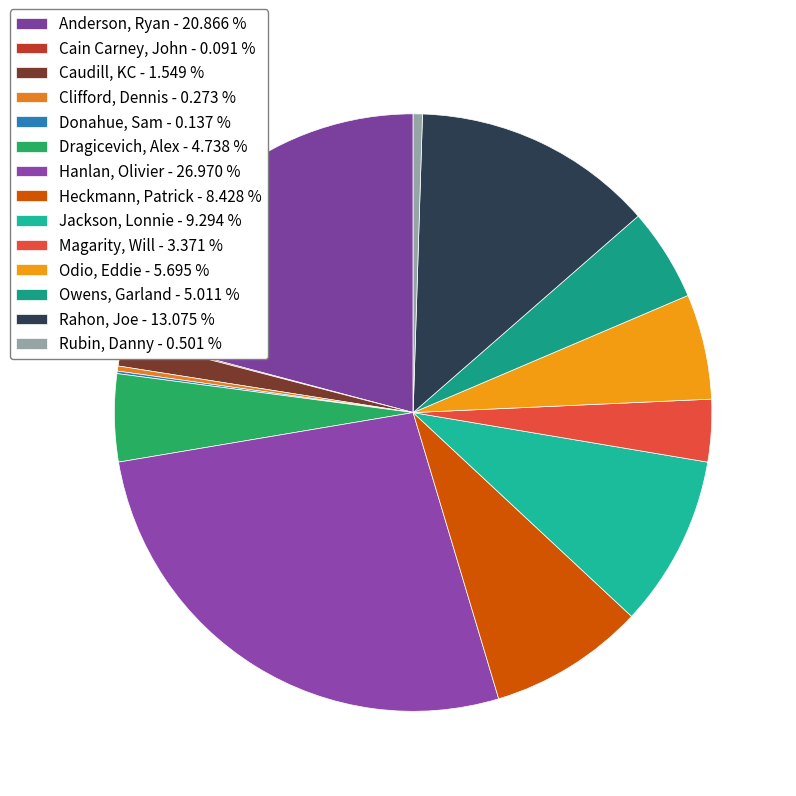

Do Rahon, Joe and Anderson, Ryan together represent more than half of the pie?

No